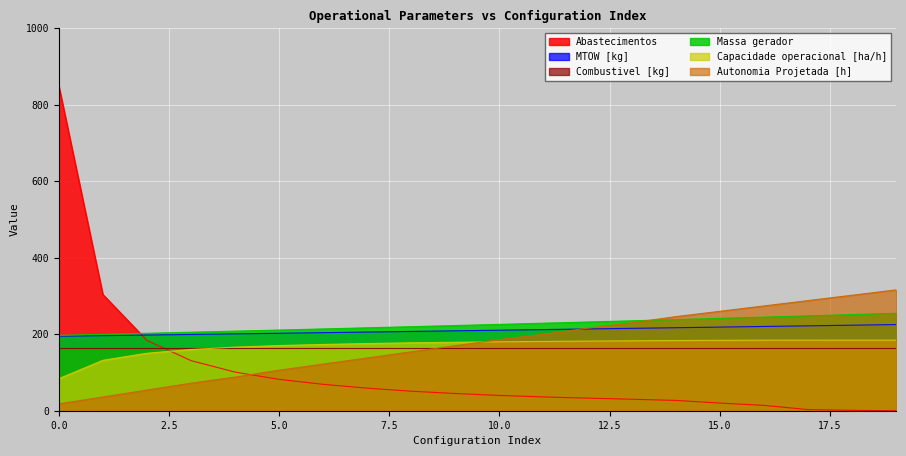

At which label does Massa gerador first exceed 225?

10.0